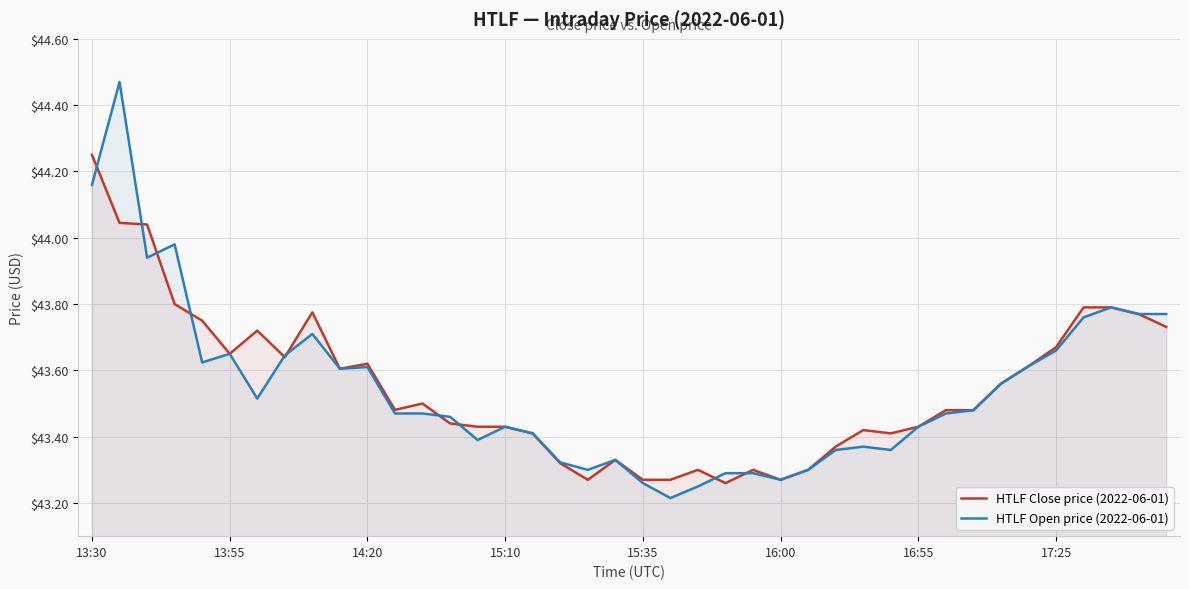

Rank the series by their maximum value, from highest to lowest.

HTLF Open price (2022-06-01), HTLF Close price (2022-06-01)